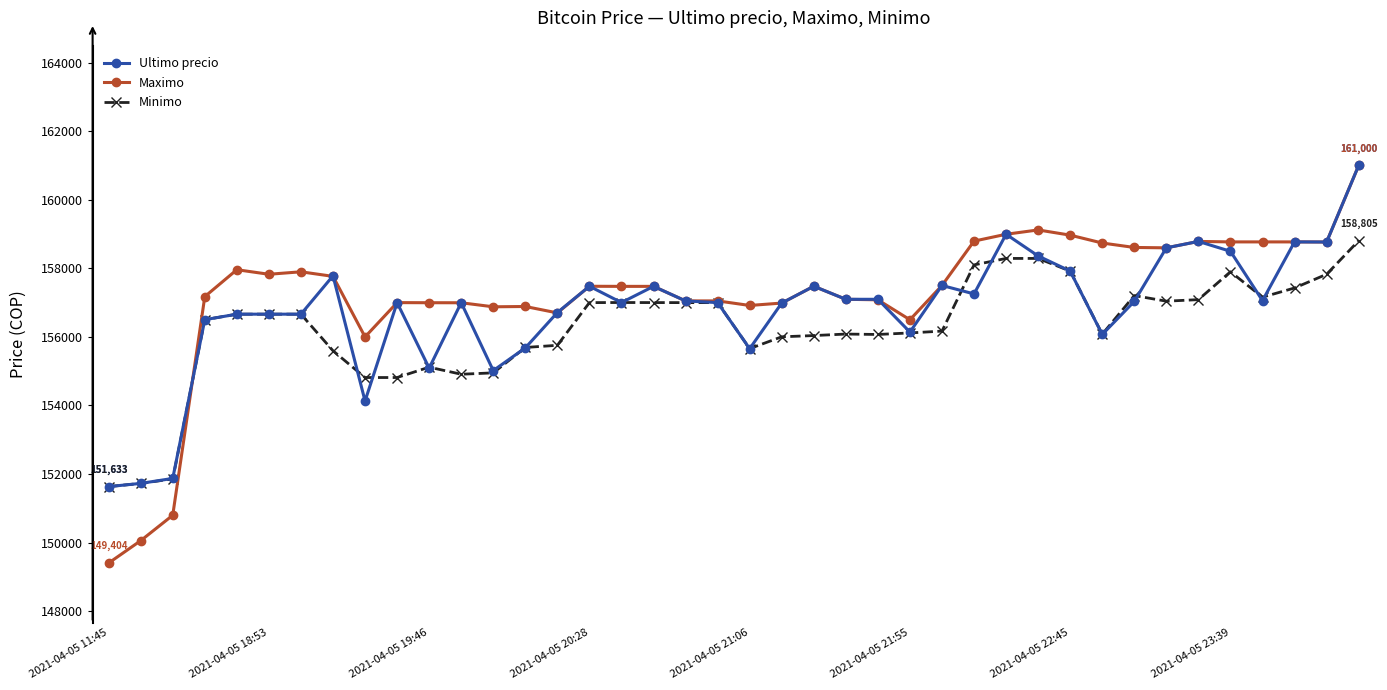

True or false: Ultimo precio and Minimo intersect in this chart.

True